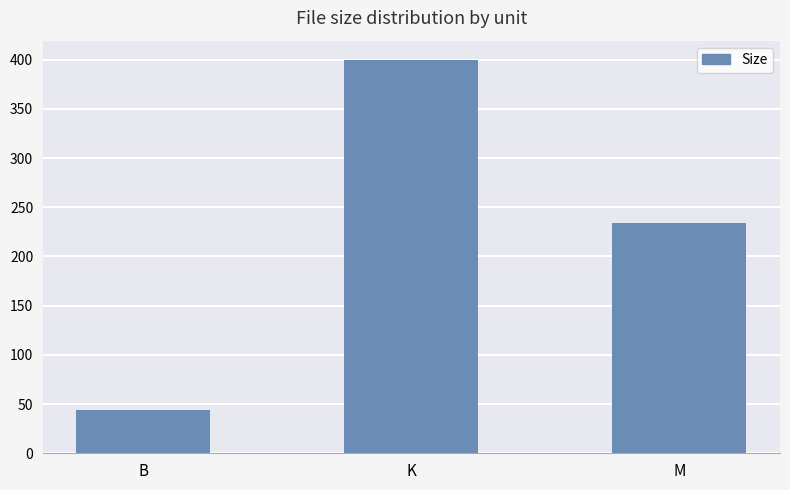

At which label does the data first exceed 233?

K